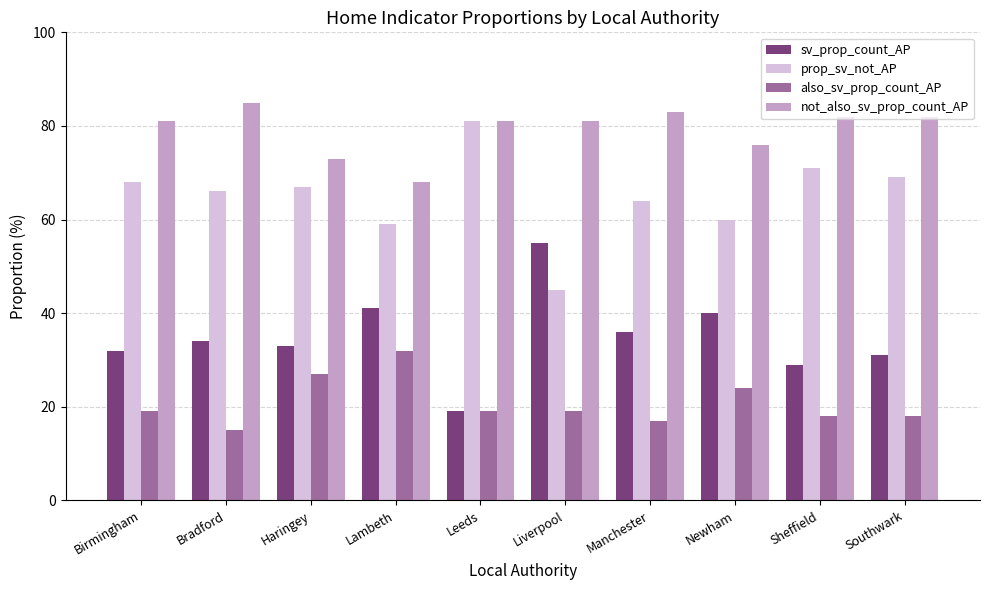

What is the label of the 7th bar from the right?

Lambeth